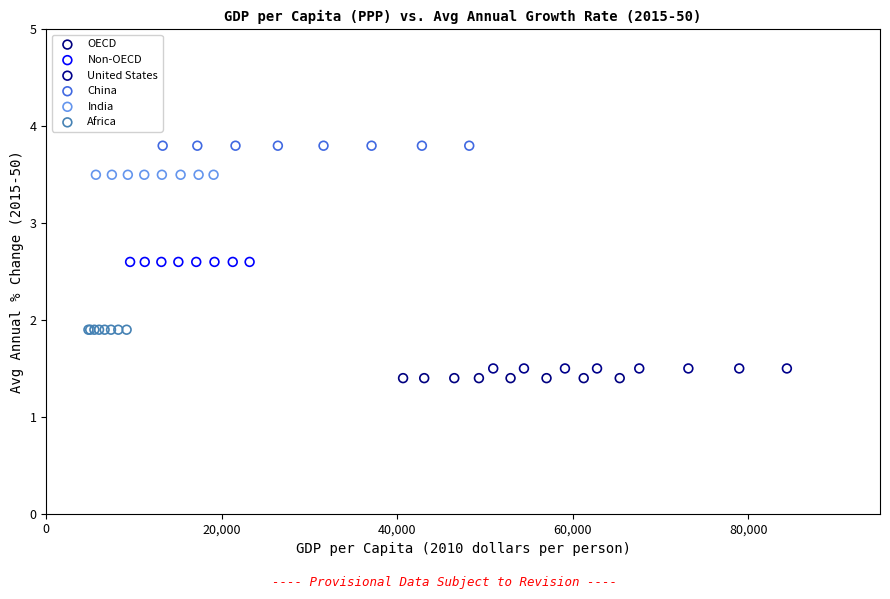

Which series reaches the maximum Y coordinate?

China